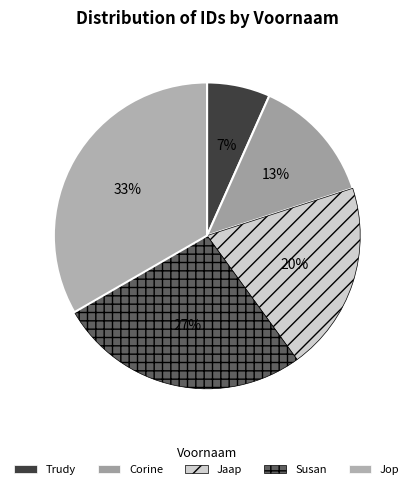

Which slice is the smallest?

Trudy